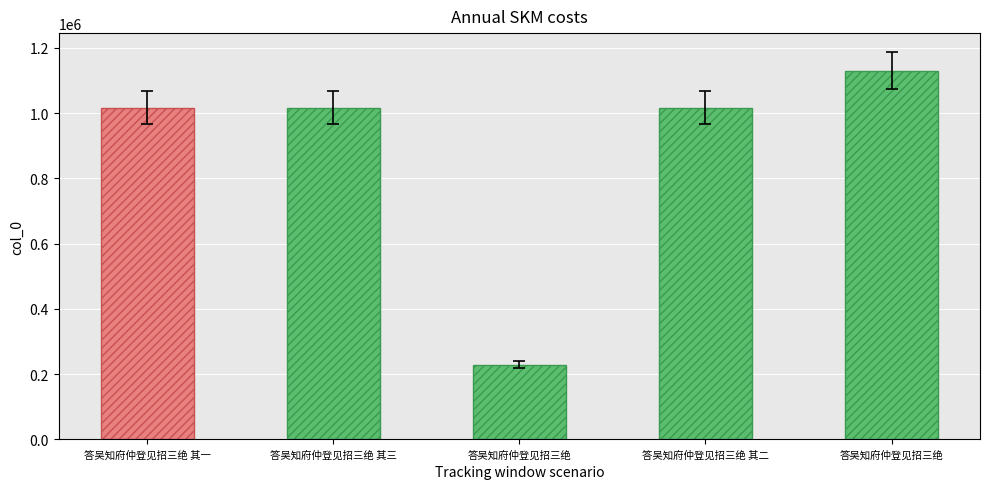

Rank the categories by value from highest to lowest.

答吴知府仲登见招三绝, 答吴知府仲登见招三绝 其二, 答吴知府仲登见招三绝 其一, 答吴知府仲登见招三绝 其三, 答吴知府仲登见招三绝